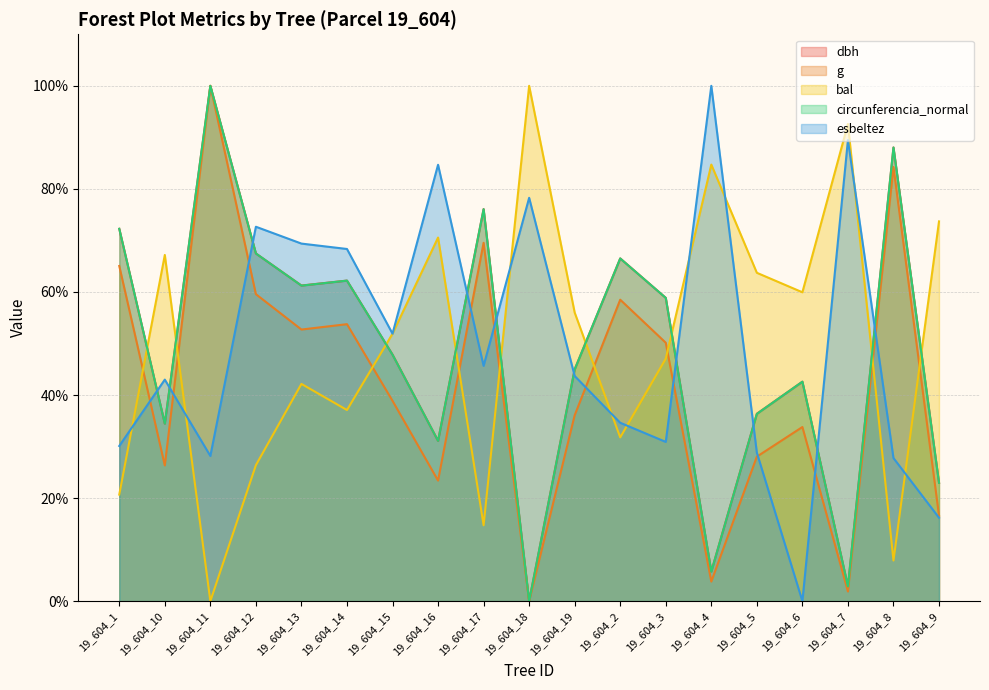

Between 19_604_1 and 19_604_14, which series saw the biggest shift?

esbeltez